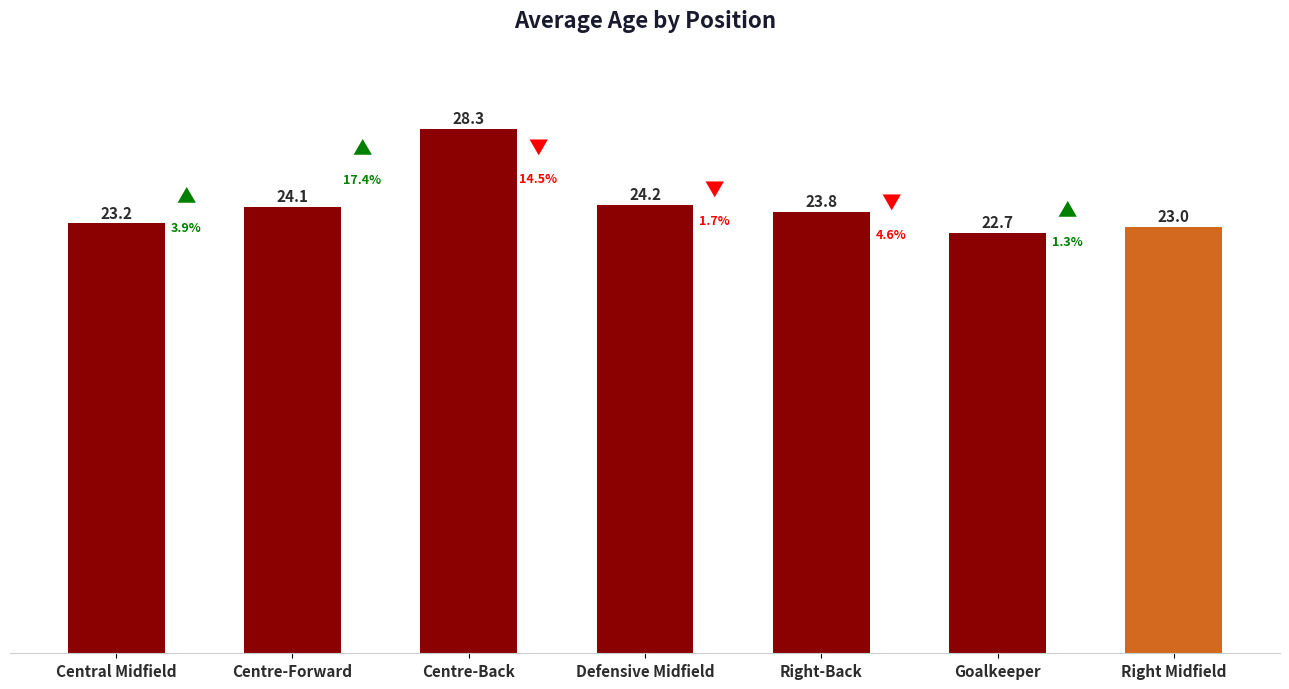

What is the label of the 4th bar from the left?

Defensive Midfield